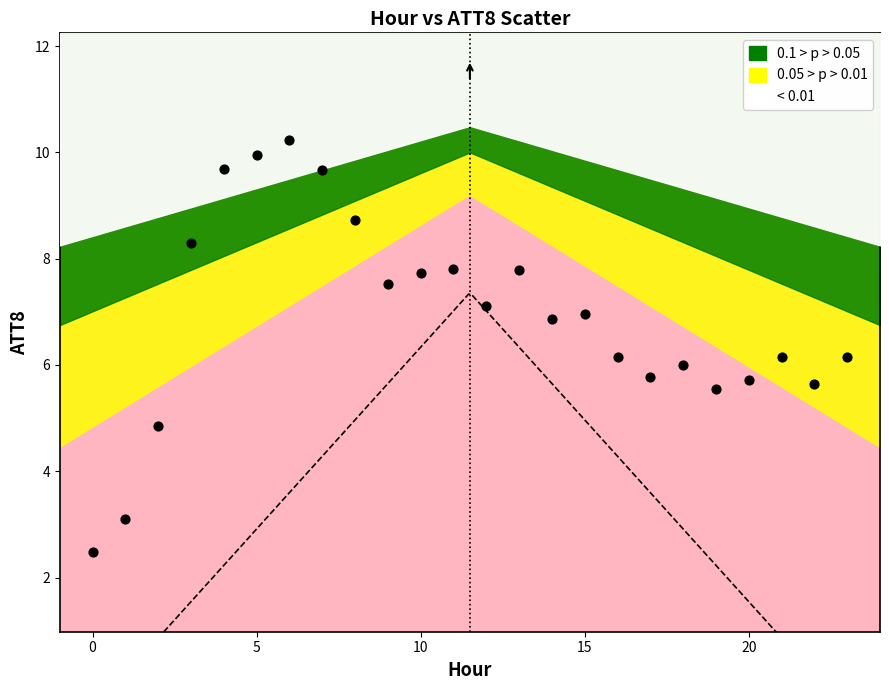

What is the range of Y values (max minus min)?

7.8